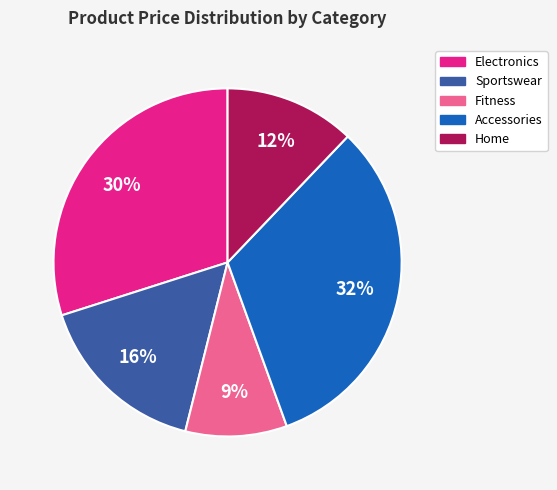

Is there any slice that represents more than half of the pie?

No